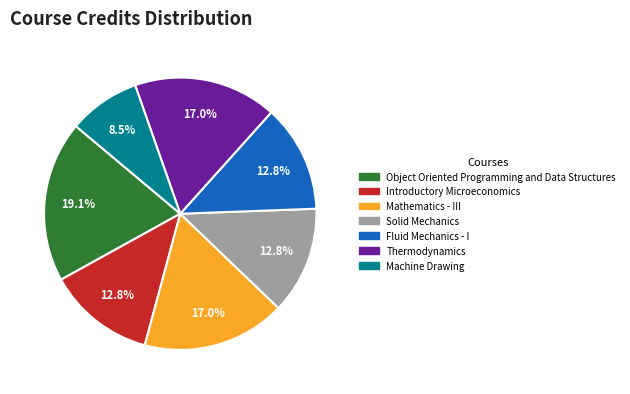

Which category has the biggest portion of the pie?

Object Oriented Programming and Data Structures